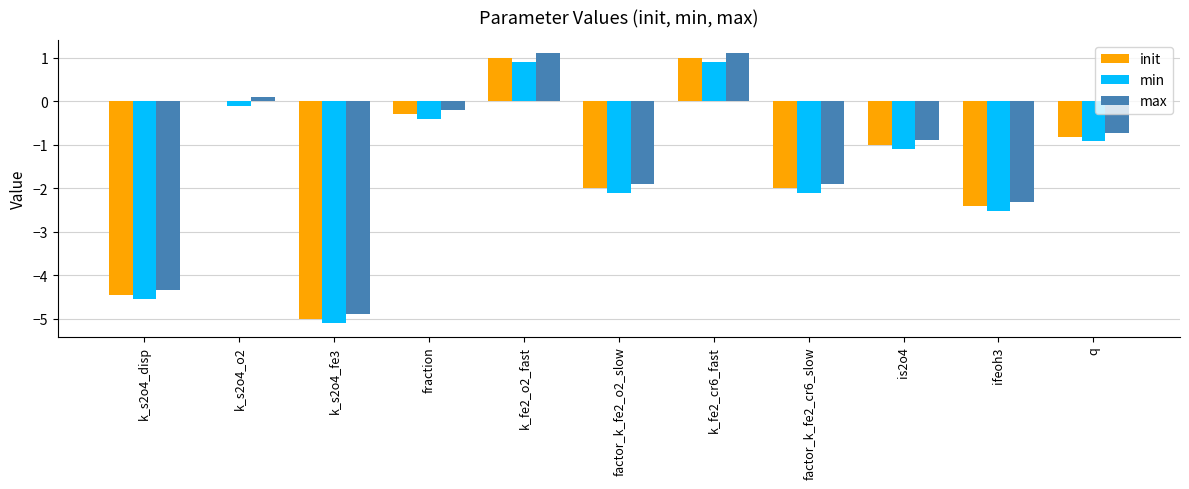

What is the total value across all series at k_s2o4_disp?

-13.3